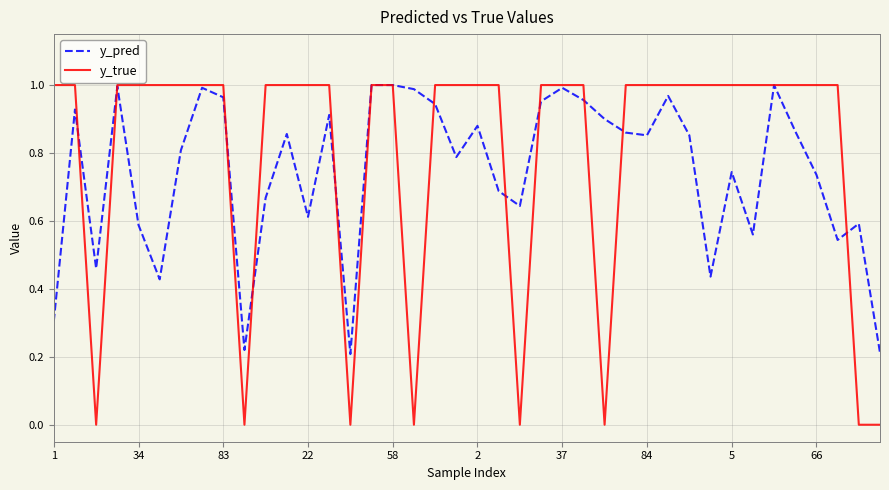

Which series has the largest range (max minus min)?

y_true